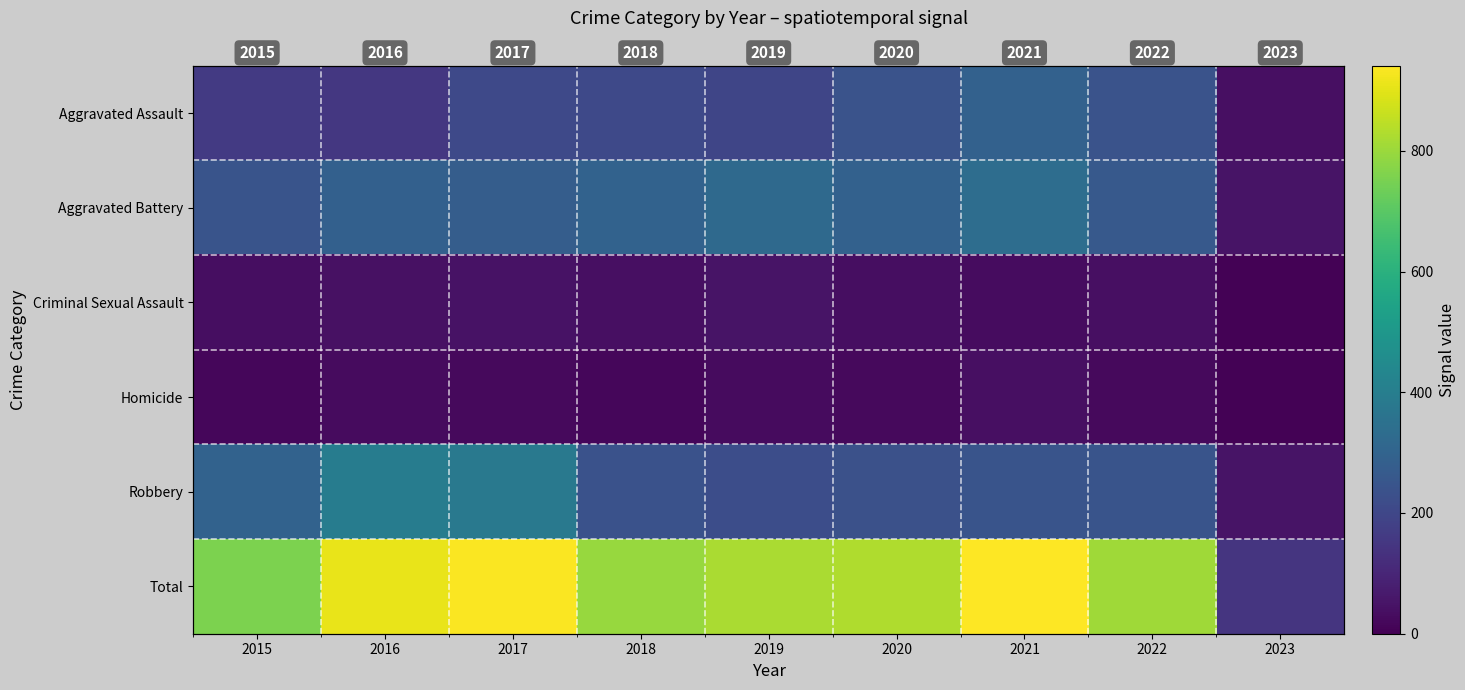

Which has a higher value, 2019 or 2023?

2019